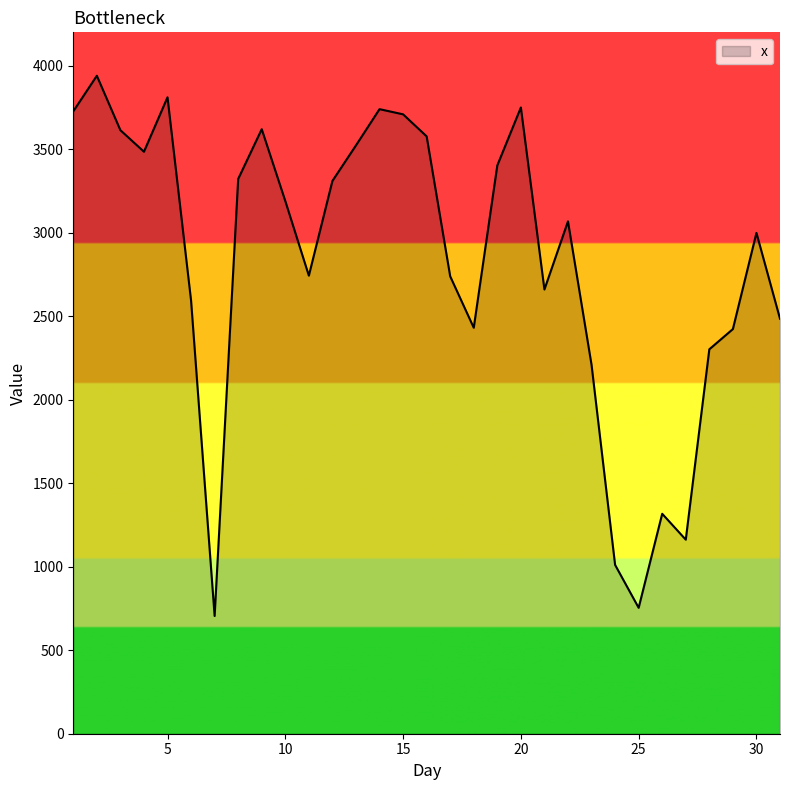

How many interior local valleys (lower than both neighbors) does the data have?

7